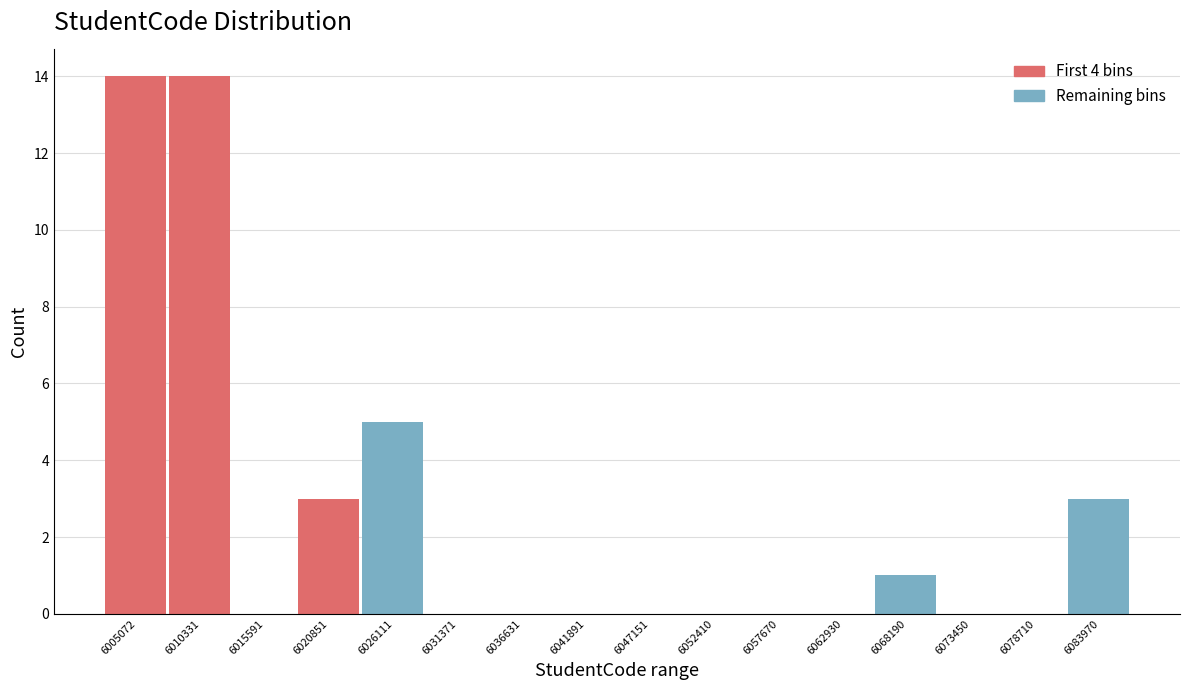

Reading right to left, what are all the values shown in this chart?

6083970=3	6078710=0	6073450=0	6068190=1	6062930=0	6057670=0	6052410=0	6047151=0	6041891=0	6036631=0	6031371=0	6026111=5	6020851=3	6015591=0	6010331=14	6005072=14